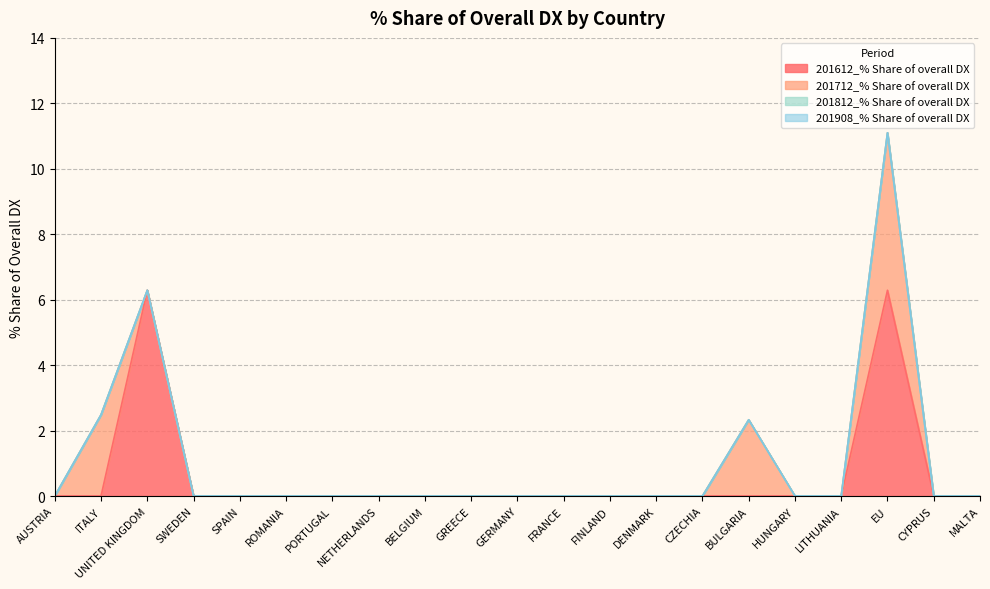

True or false: 201612_% Share of overall DX and 201712_% Share of overall DX intersect in this chart.

True